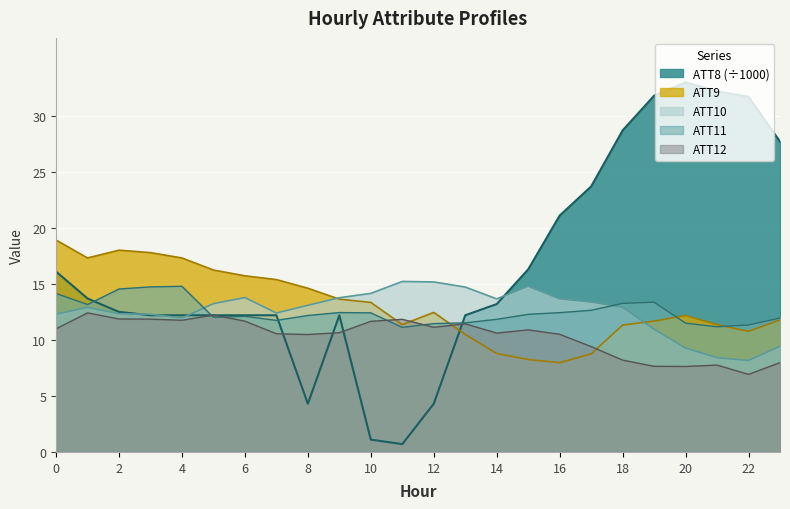

Rank the series at 10 from lowest to highest value.

ATT8 (÷1000), ATT12, ATT11, ATT9, ATT10